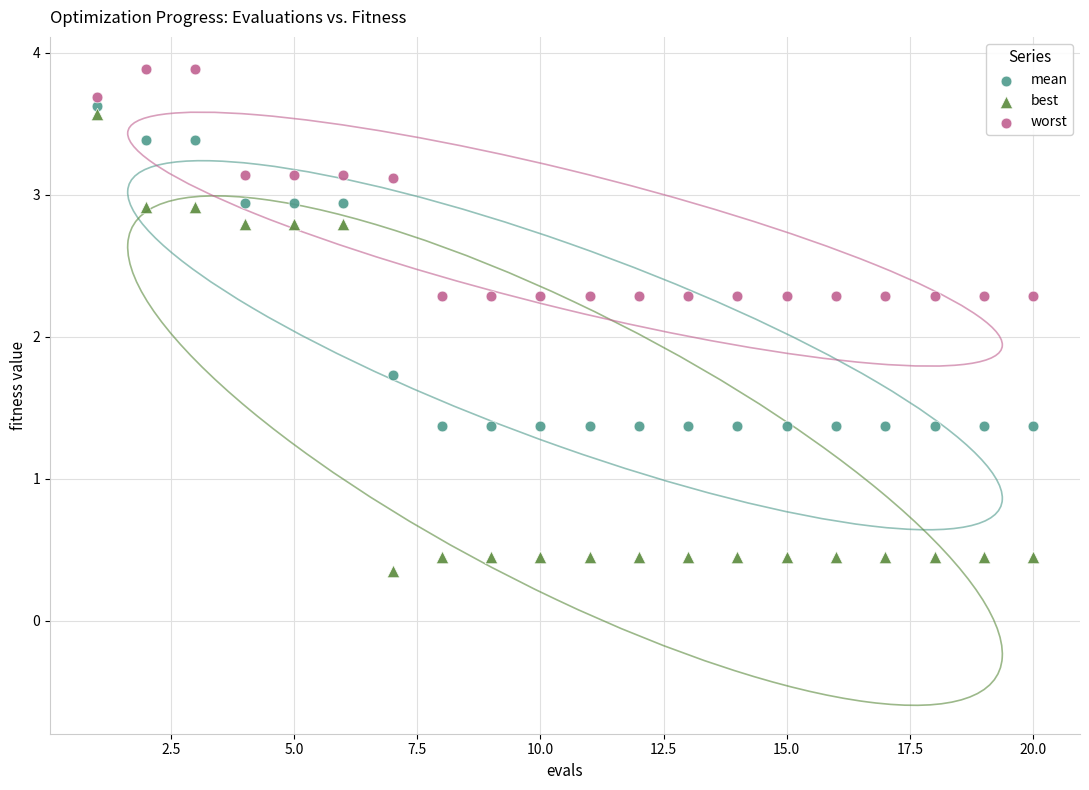

Which series reaches the maximum Y coordinate?

worst